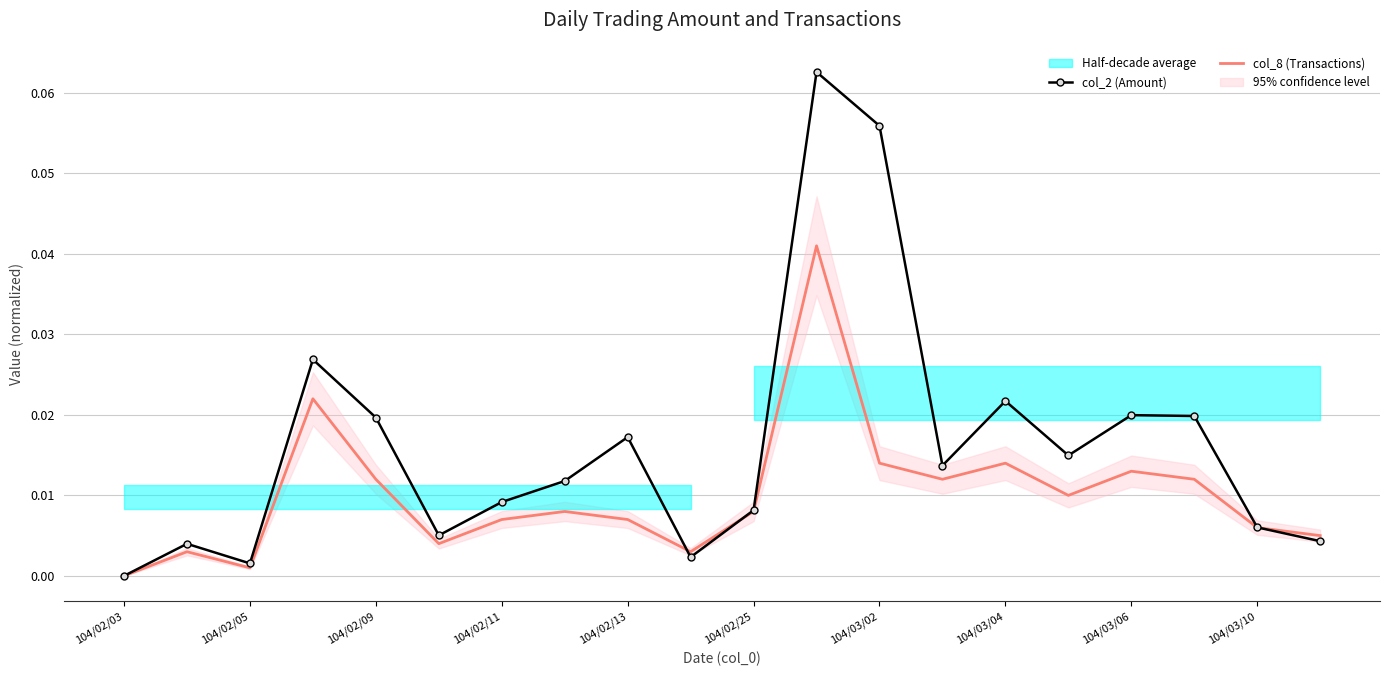

Rank the series at 104/02/11 from lowest to highest value.

col_8 (Transactions), col_2 (Amount)